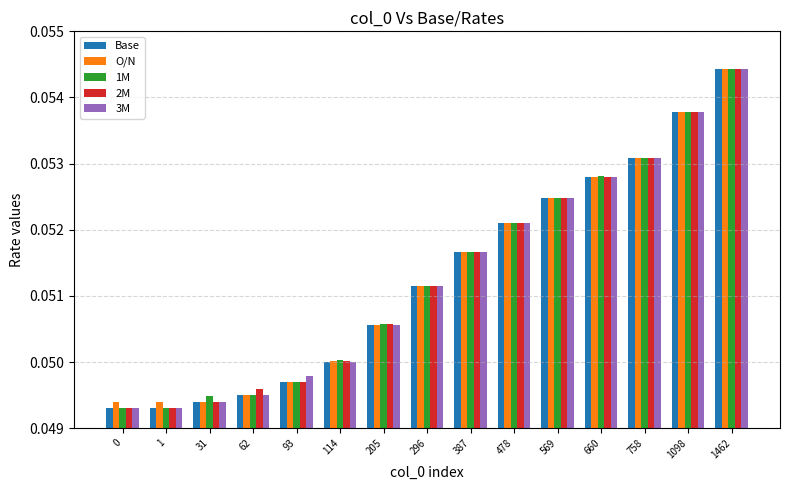

What is the sum of all 3M values?

0.8